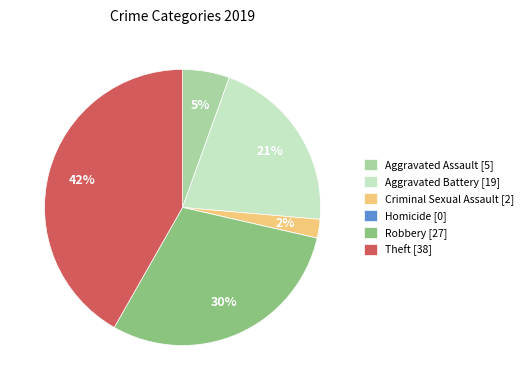

What percentage is the Robbery [27] slice, to the nearest percent?

30%